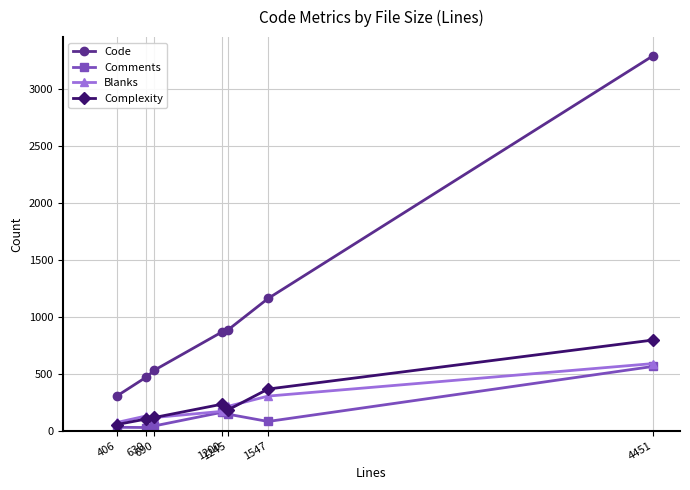

How many interior local valleys does the Comments series have?

2